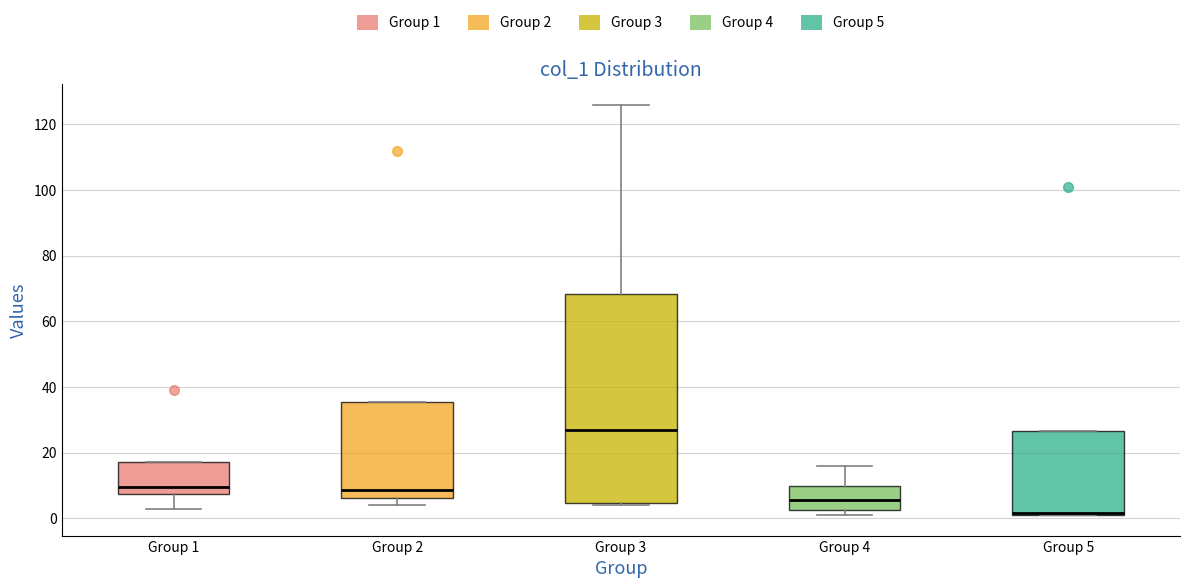

Which box is the tallest, from its lower edge to its upper edge?

Group 3